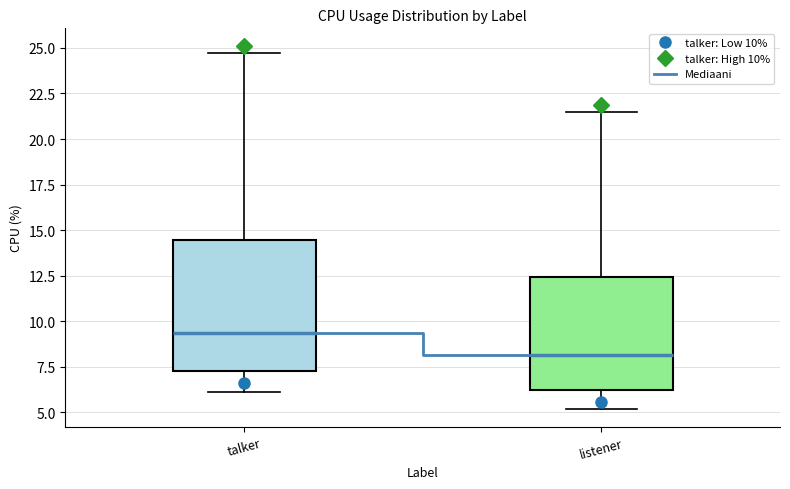

Where does the lower whisker of the box for listener end on the y-axis? The values are not printed on the chart, so give them approximately, as read against the axis.

5.0